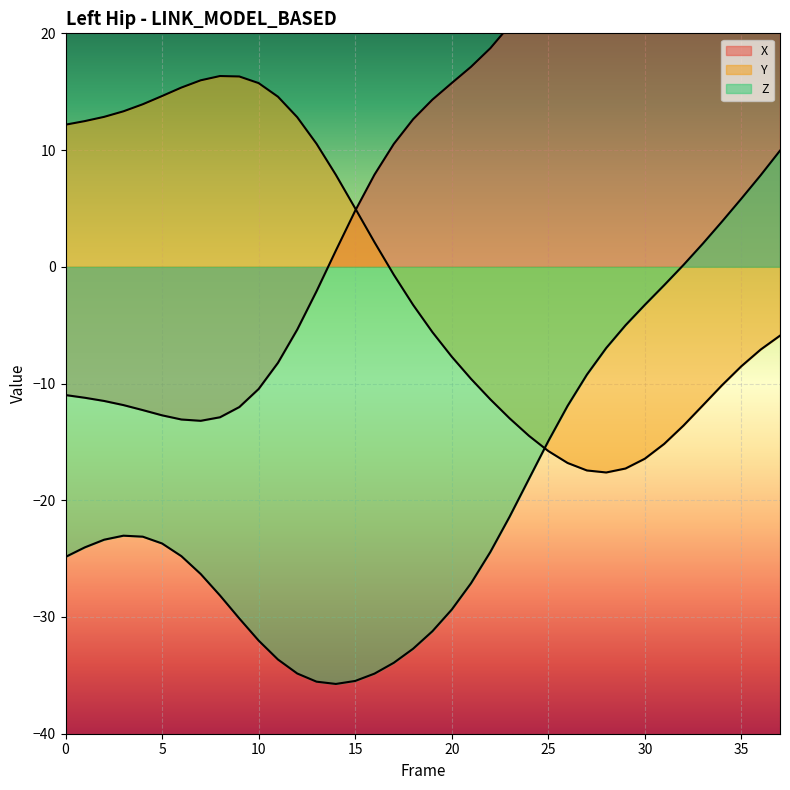

What is the minimum value for Y?

-17.6